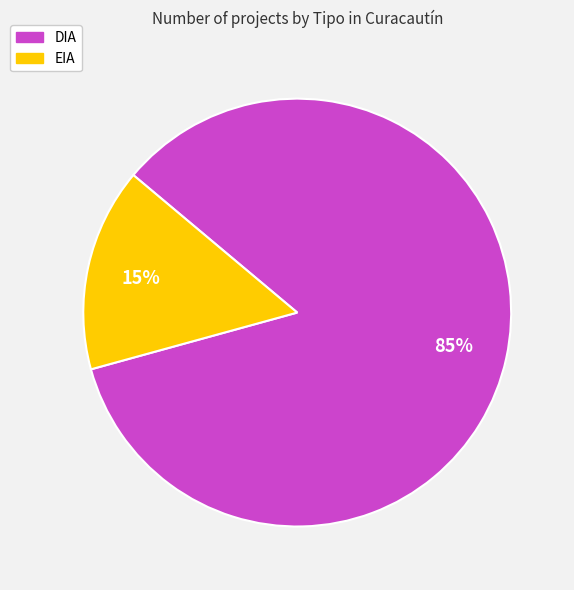

How many segments does this pie chart have?

2